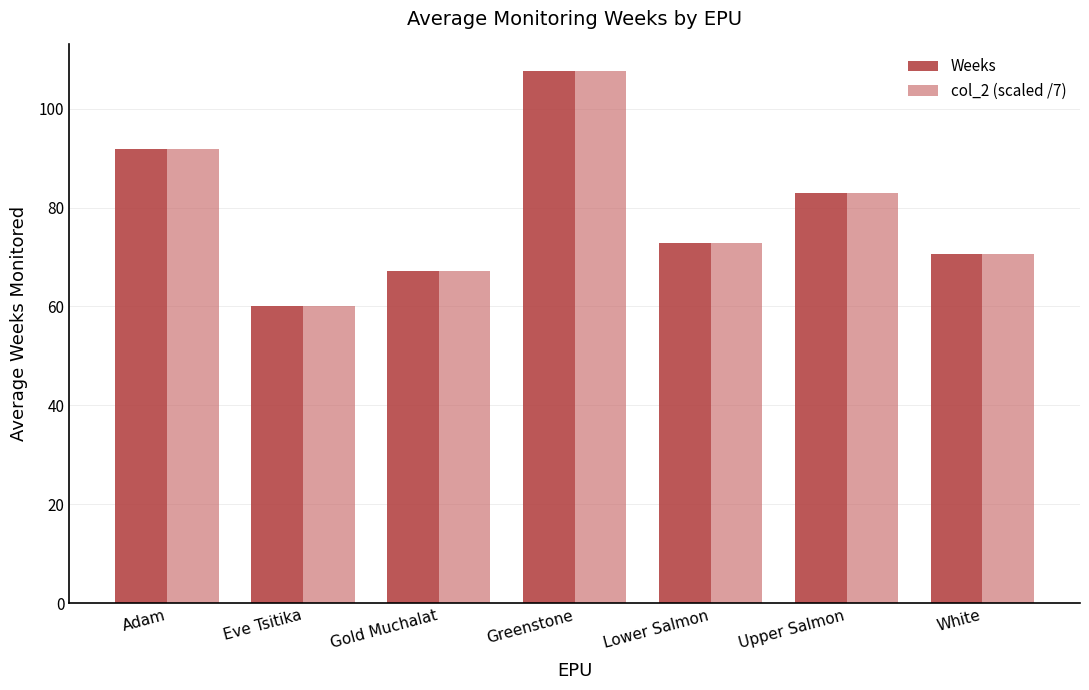

Reading left to right, extract all data points from this chart.

Weeks: 91.9	60.0	67.1	107.6	72.8	82.9	70.6
col_2 (scaled /7): 91.9	60.0	67.1	107.6	72.8	82.9	70.6